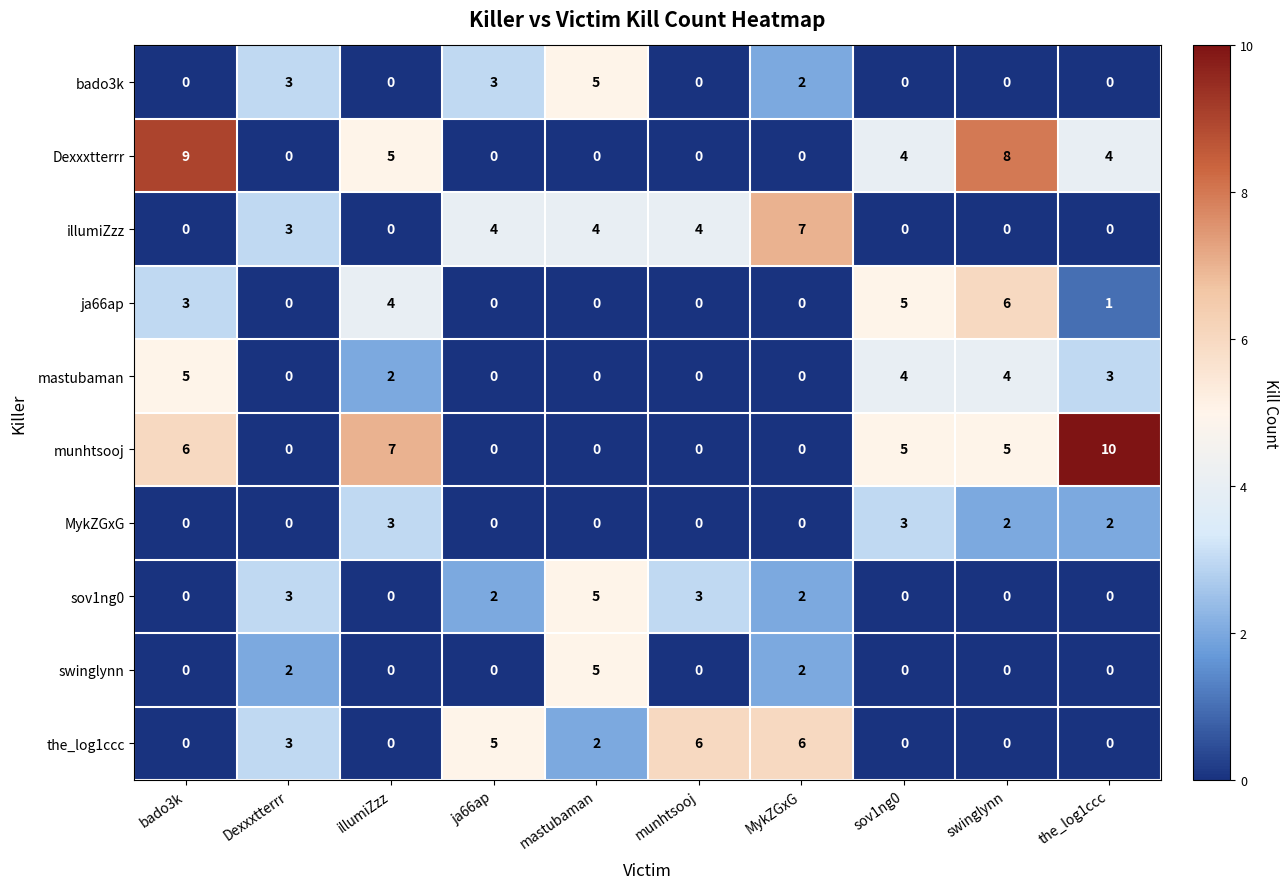

The value of mastubaman at mastubaman is 0. True or false?

True